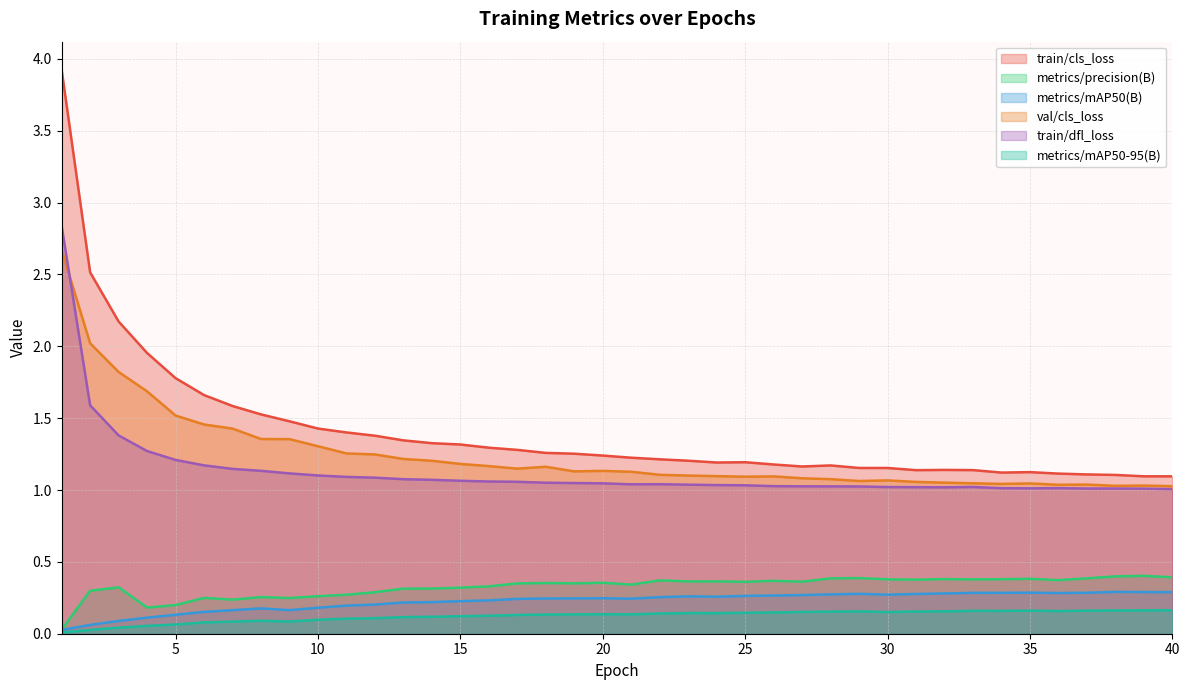

How many distinct data groups are displayed?

6